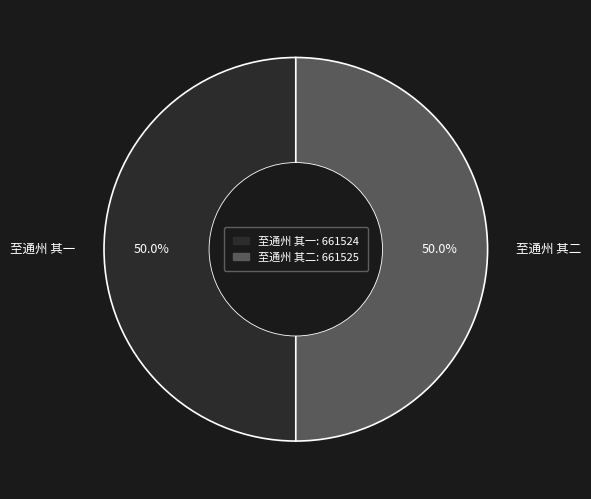

What percentage is NOT represented by 至通州 其二?

50.0%